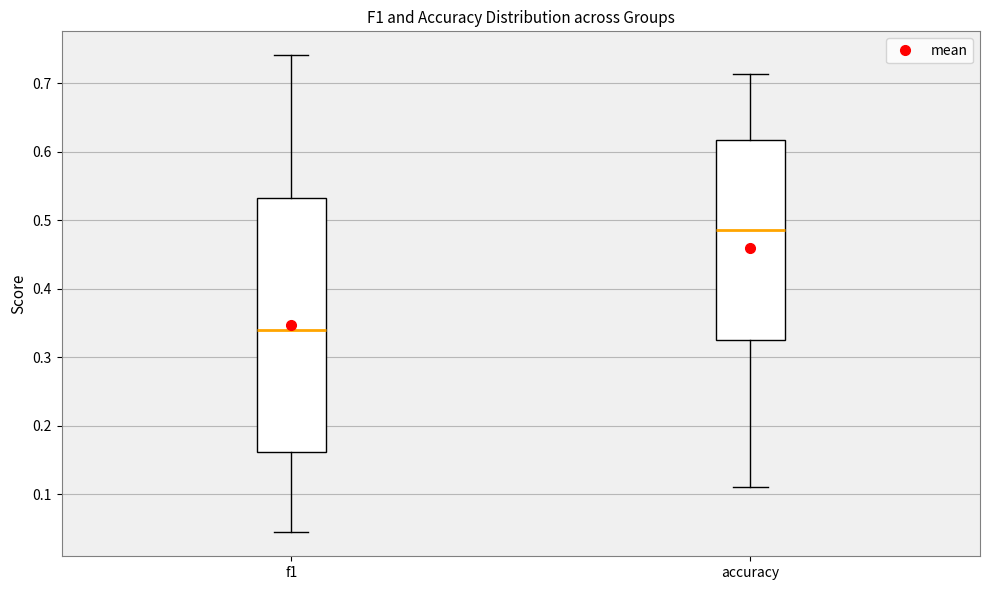

Reading left to right, read every box against the y-axis: the position of its median line, the range the box covers, and the ends of its whiskers. The values are not printed on the chart, so give them approximately, as read against the axis.

f1: median 0.34, box 0.16 to 0.53, whiskers 0.04 to 0.74
accuracy: median 0.49, box 0.33 to 0.62, whiskers 0.11 to 0.71